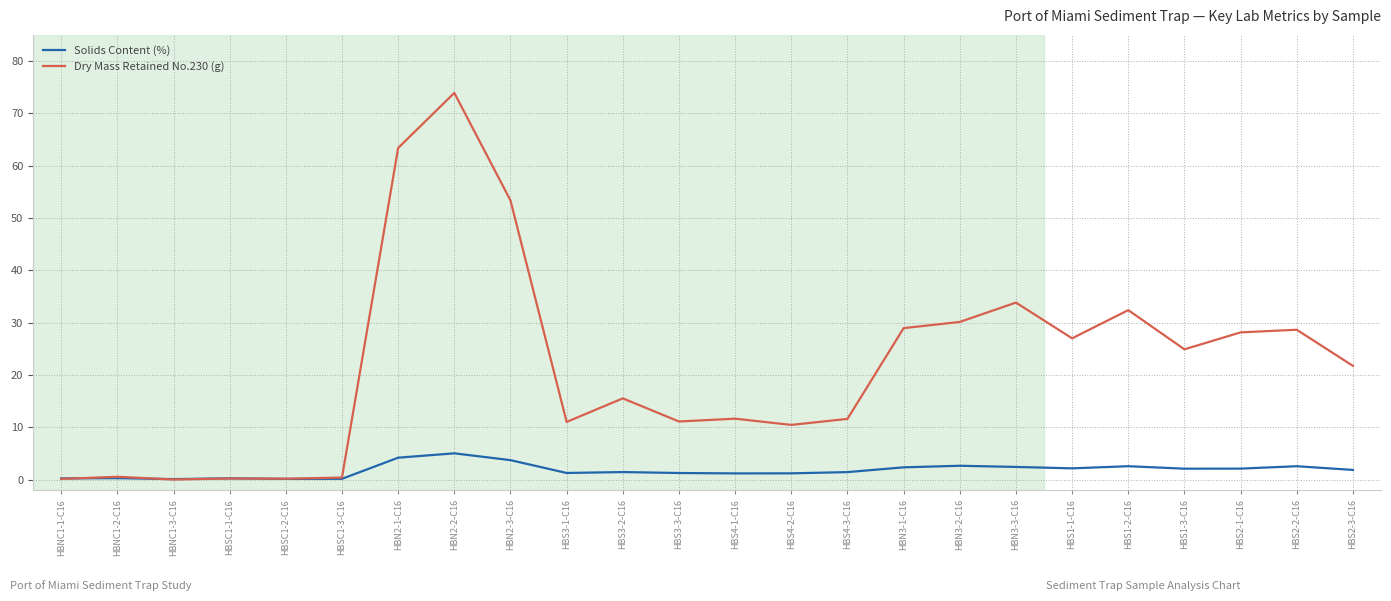

Which series has the largest range (max minus min)?

Dry Mass Retained No.230 (g)